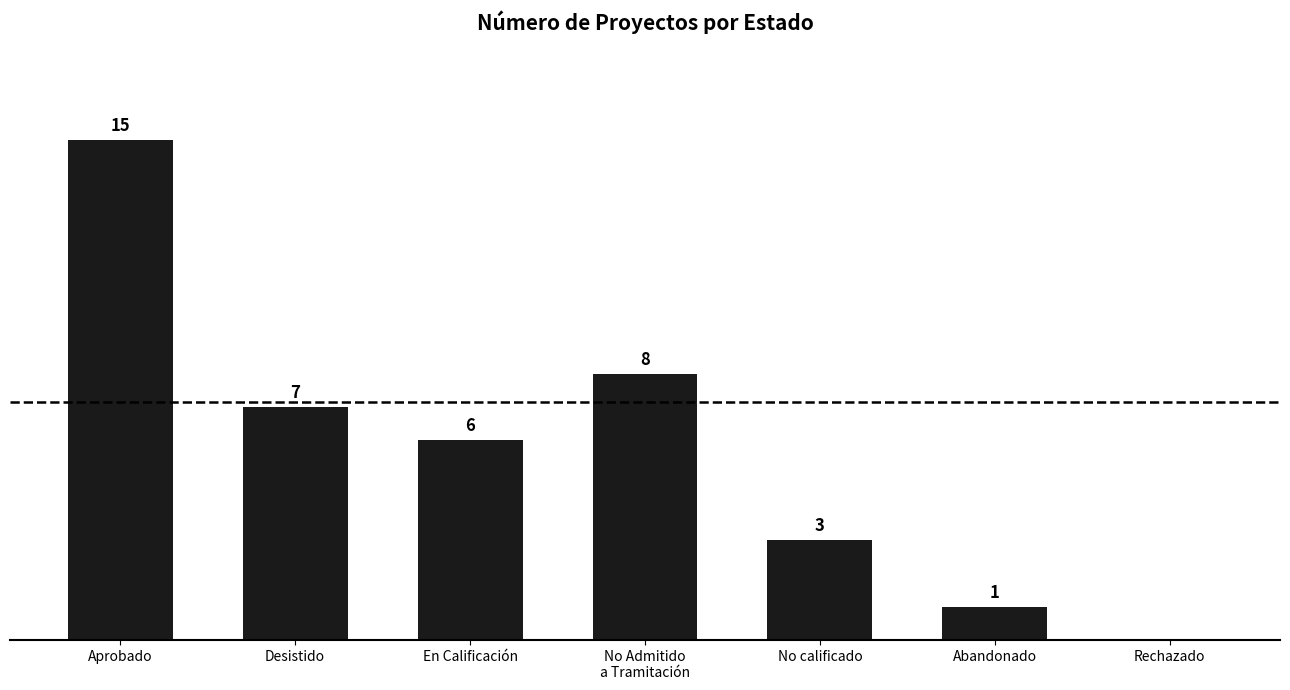

Where does the data first go above 6?

Aprobado